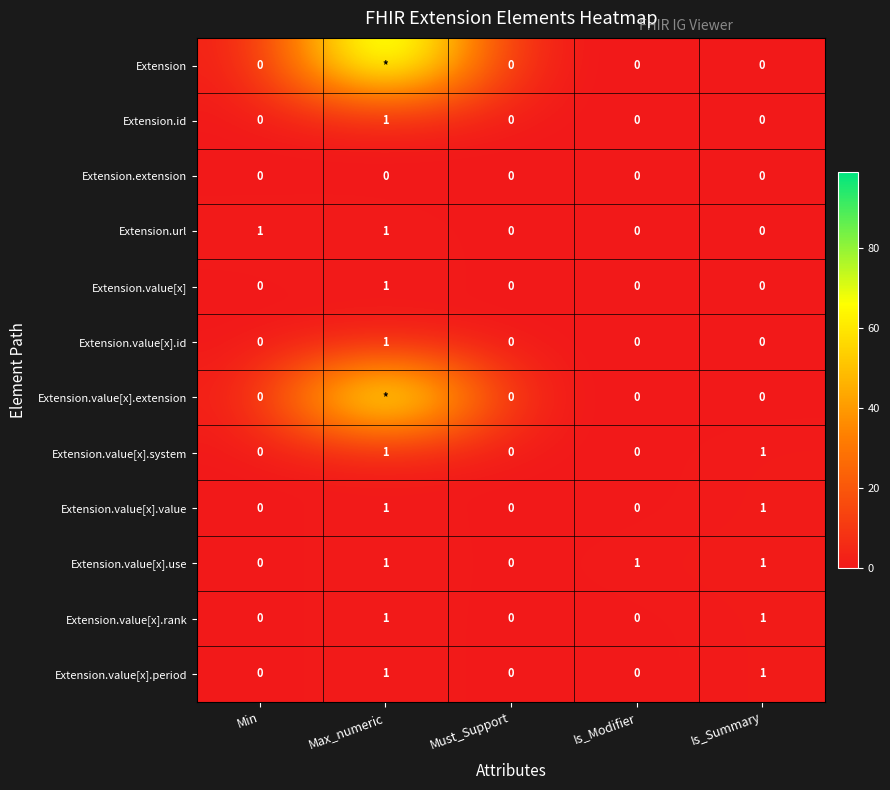

How many series are shown in this chart?

12